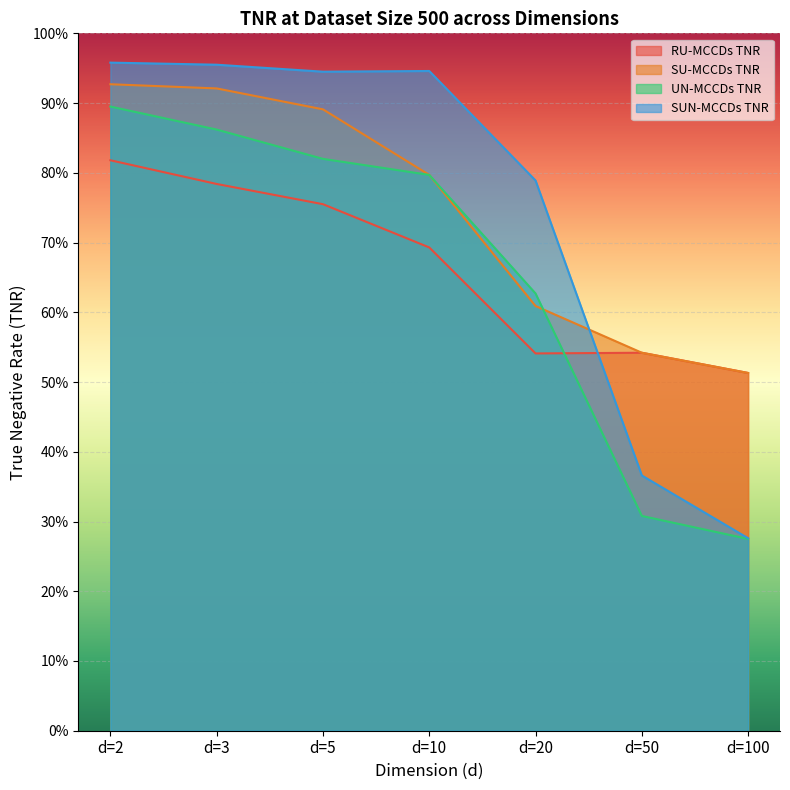

What is the value of the UN-MCCDs TNR point at the 7th from the left?

0.3